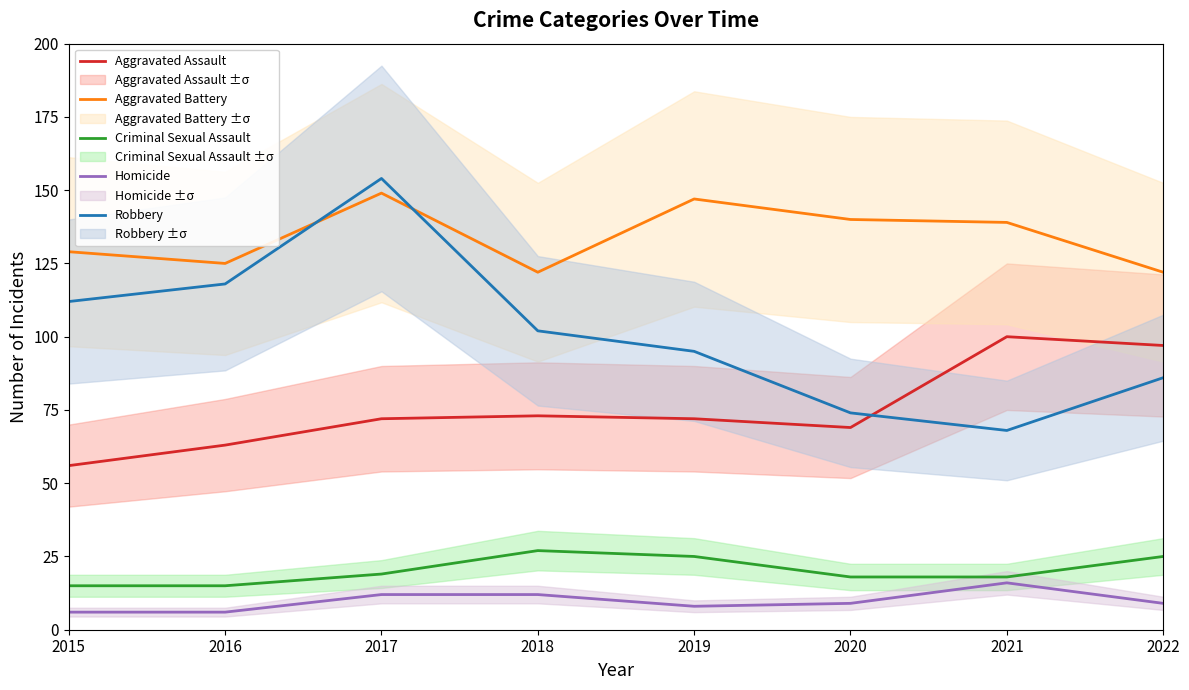

In Aggravated Battery, how many points are higher than both neighbors (excluding endpoints)?

2